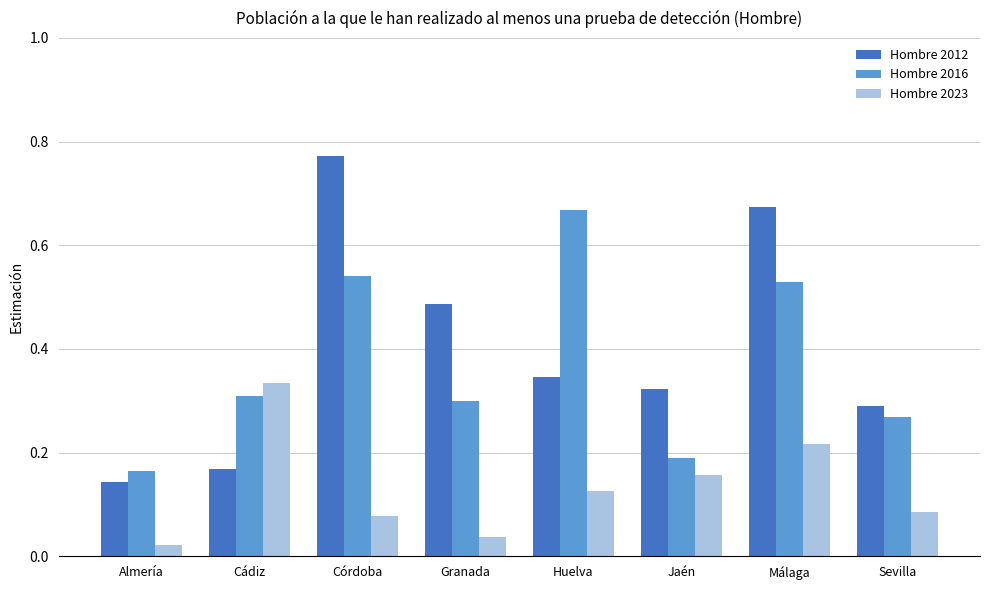

At which label is Hombre 2016 closest to 0?

Almería